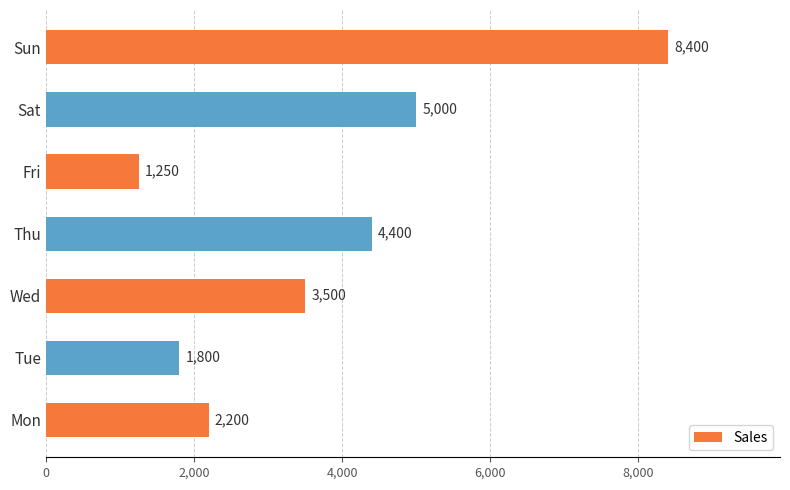

The value at Wed is 1509. True or false?

False